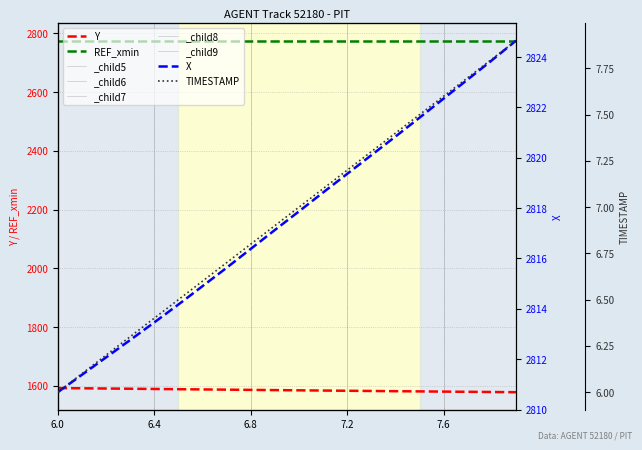

What is the highest value of the X series?

2824.7